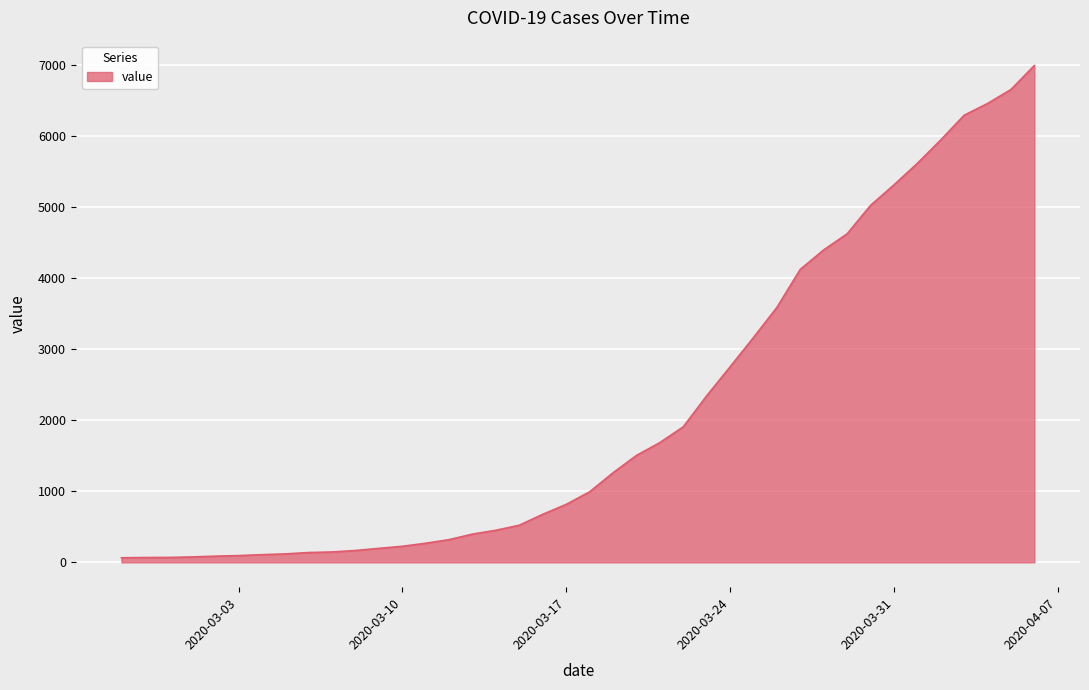

What is the greatest value displayed?

6995